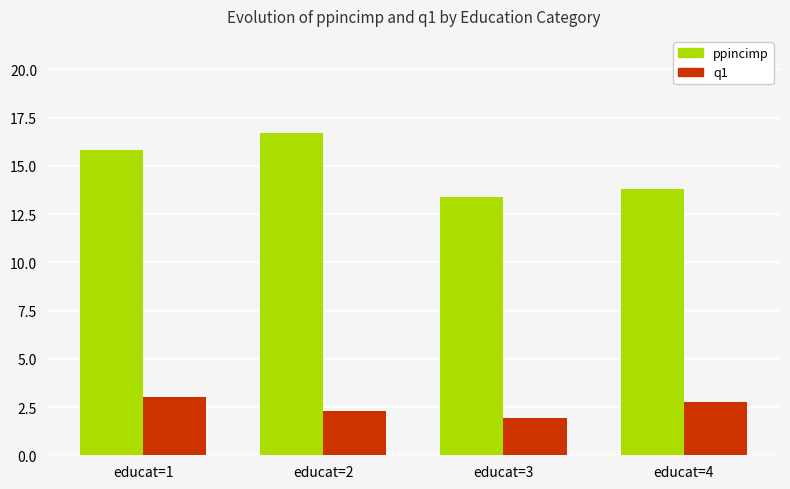

Which label corresponds to the largest value in the chart?

educat=2